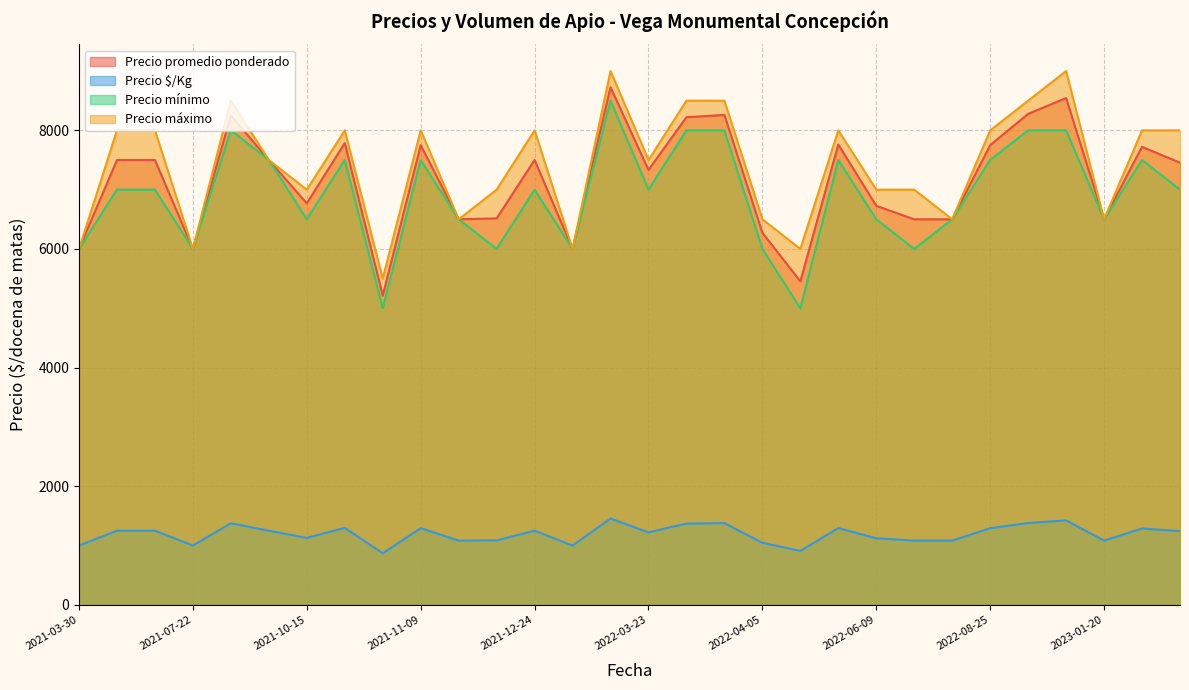

What are all the series names shown in the legend?

Precio promedio ponderado, Precio $/Kg, Precio mínimo, Precio máximo